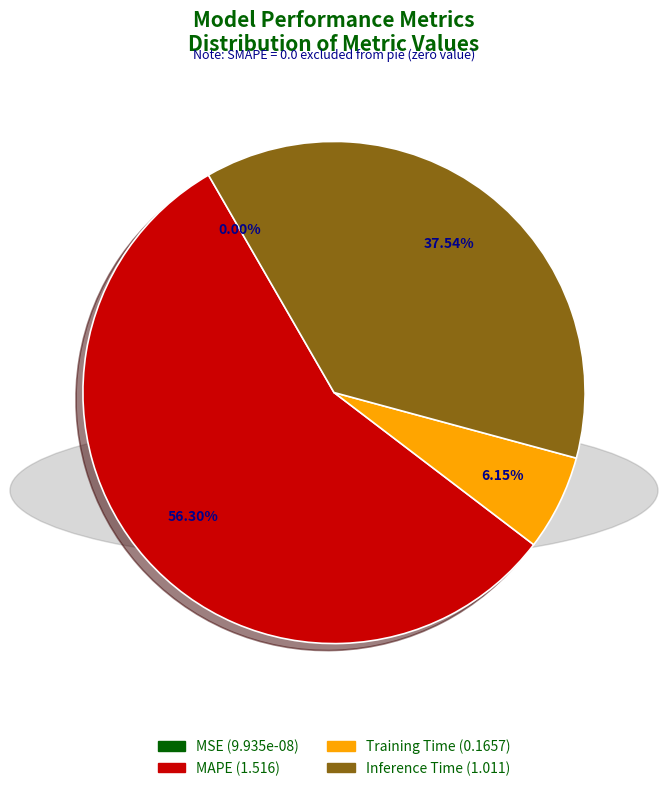

Which category has the biggest portion of the pie?

MAPE